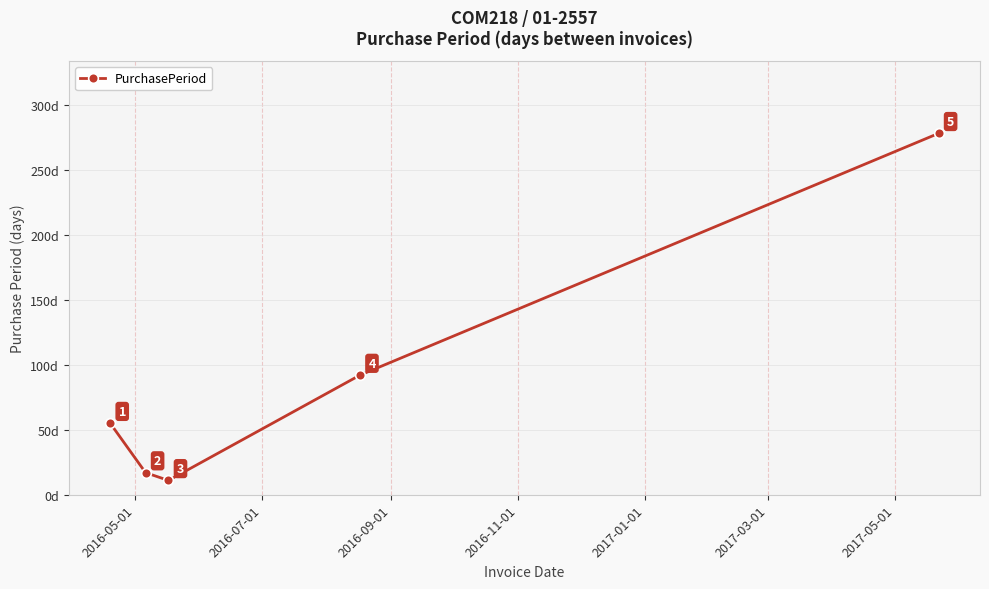

What is the greatest value displayed?

278